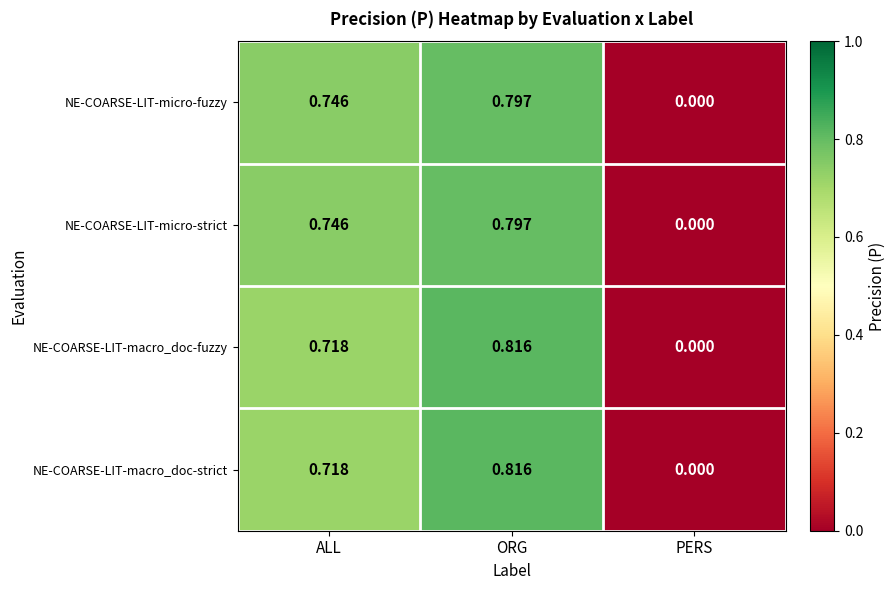

At which label does NE-COARSE-LIT-micro-strict reach its peak?

ORG